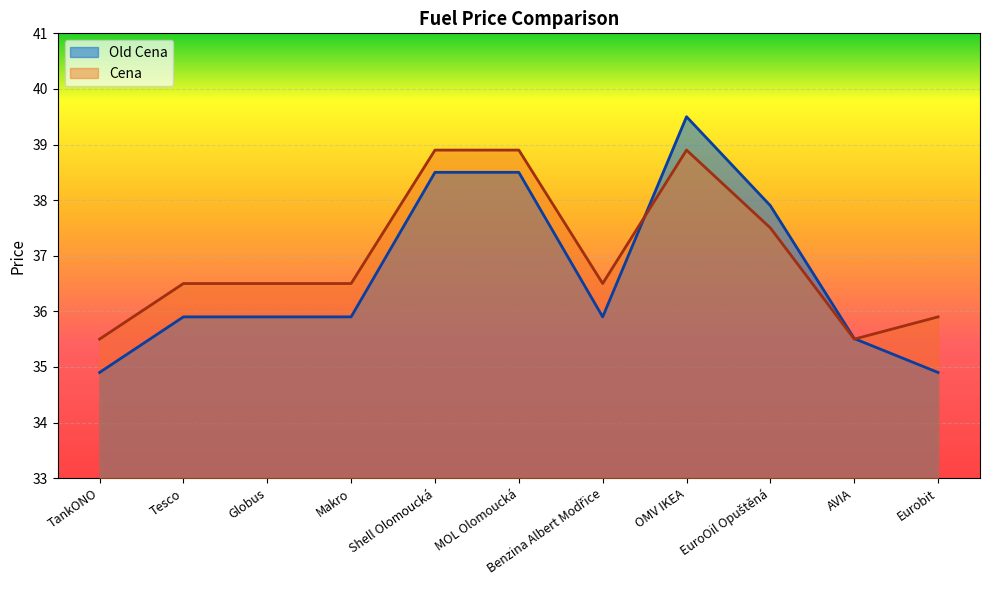

How many interior local peaks does the Cena series have?

1